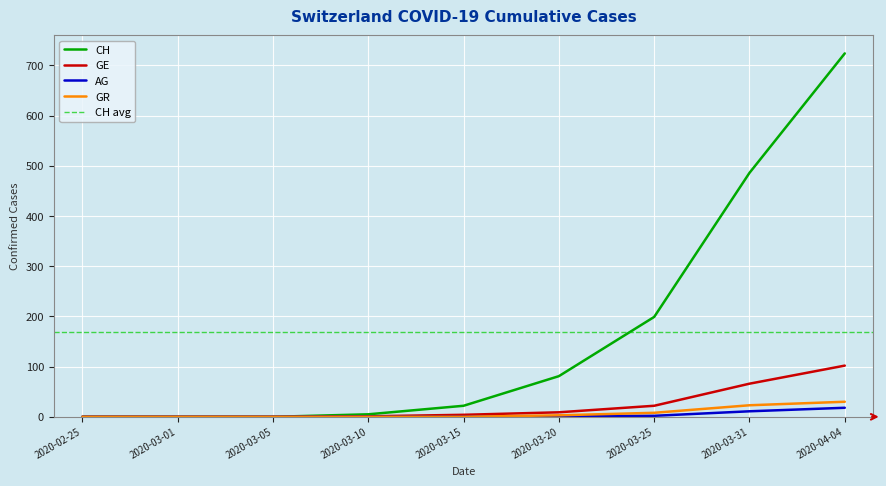

How many values in the GE series are below 4?

4